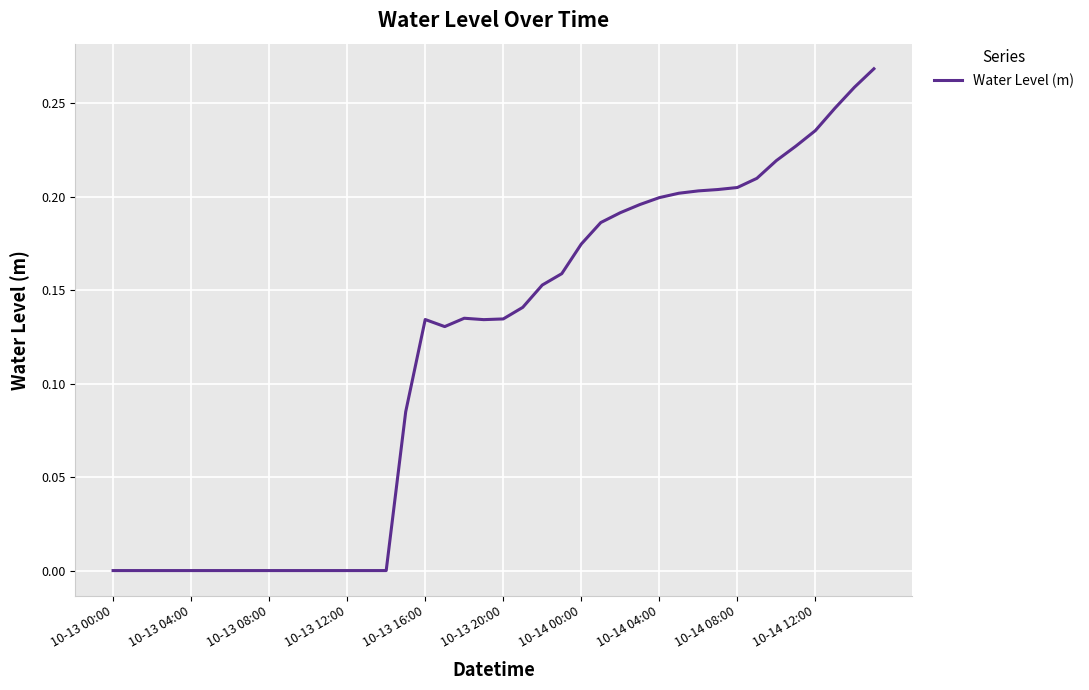

What is the greatest value displayed?

0.3